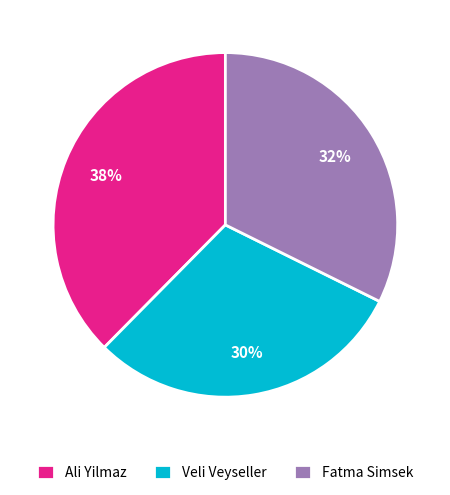

How many segments does this pie chart have?

3